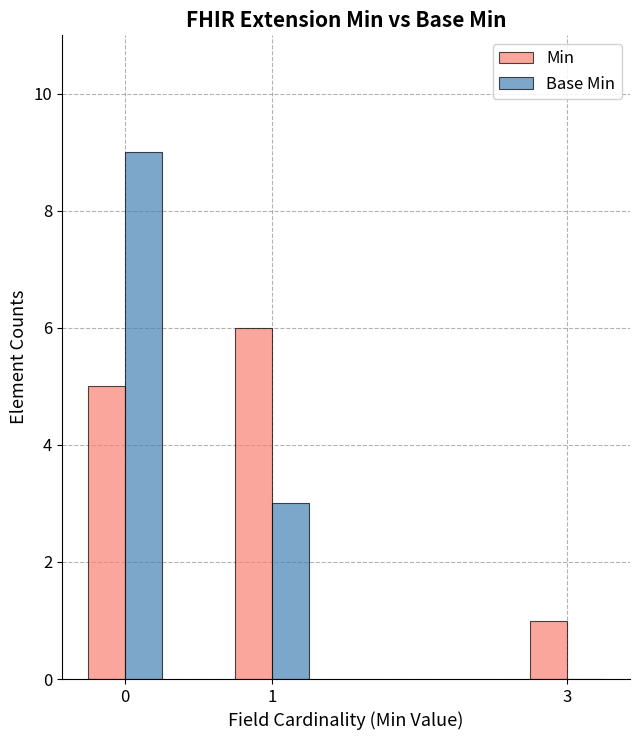

Between 0 and 3, which series saw the biggest shift?

Base Min